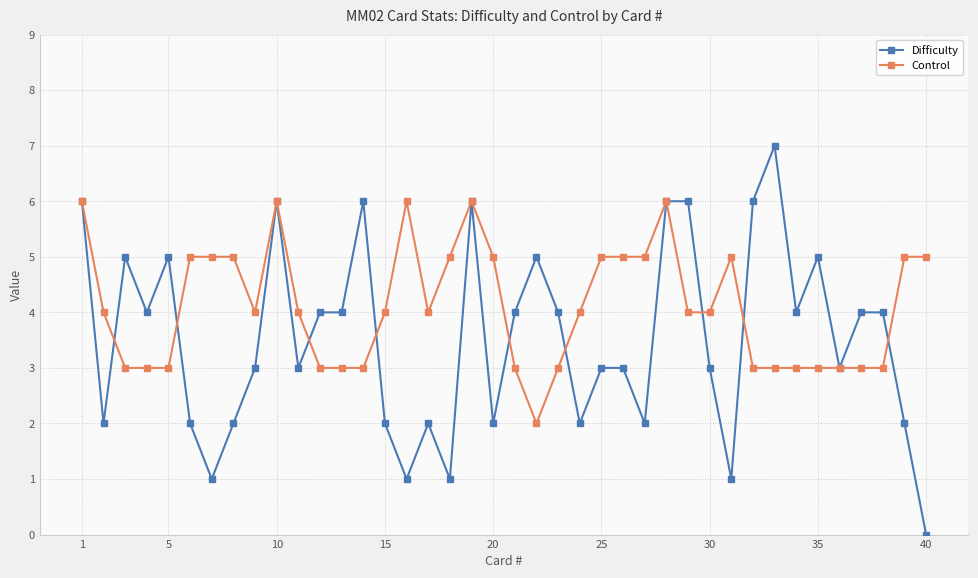

Which series has the largest range (max minus min)?

Difficulty